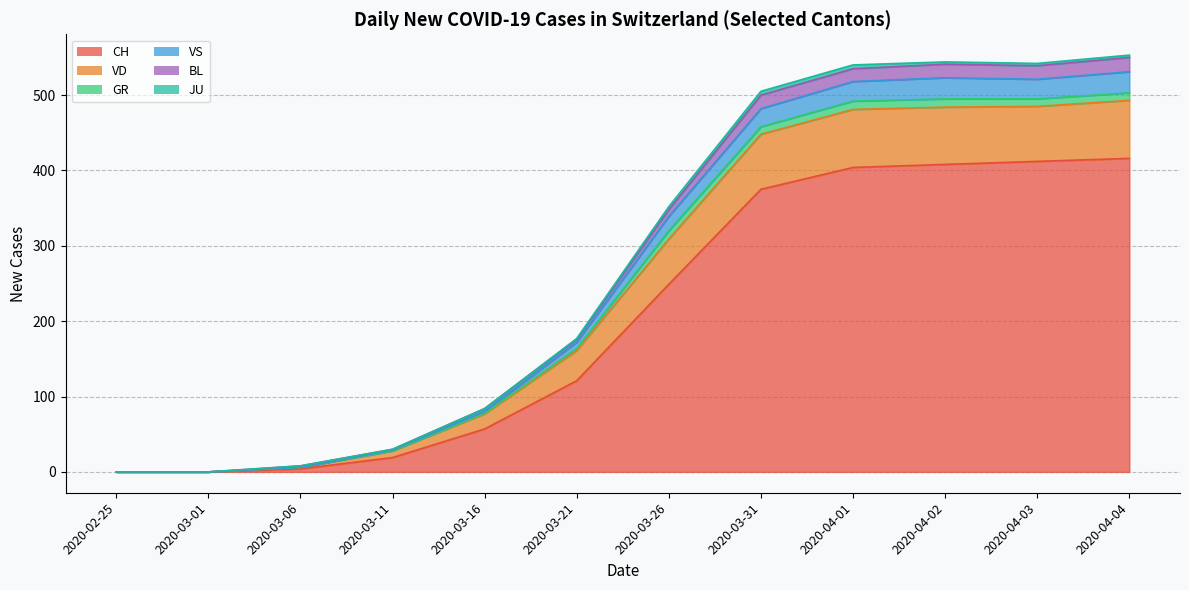

In JU, how many points are higher than both neighbors (excluding endpoints)?

1